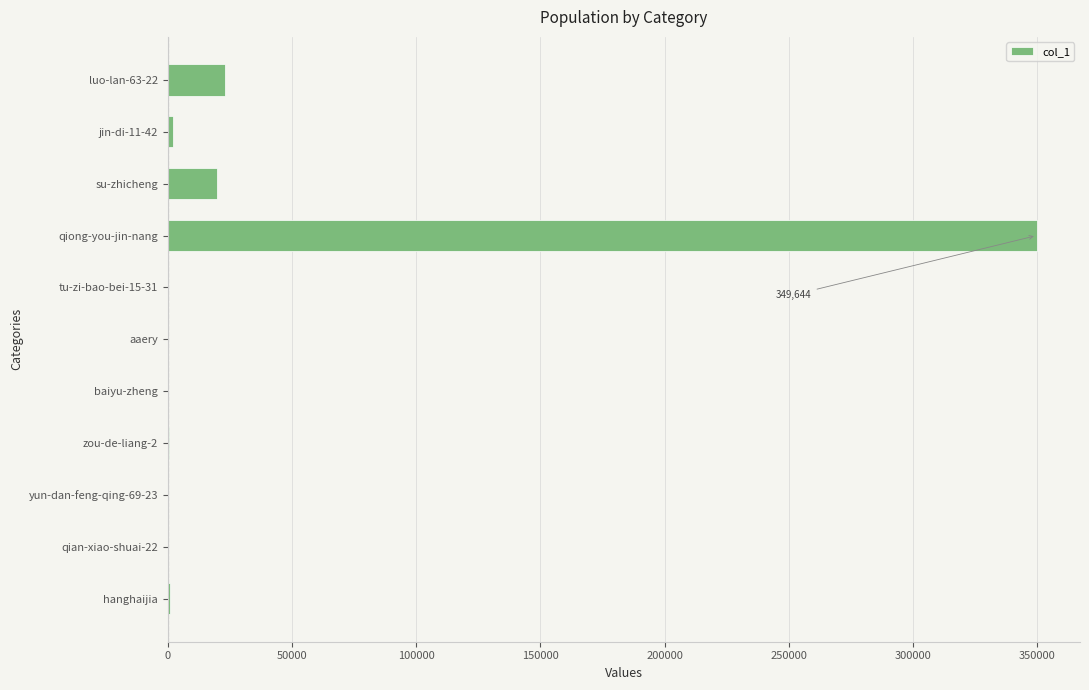

At which label is the value closest to 174823?

luo-lan-63-22